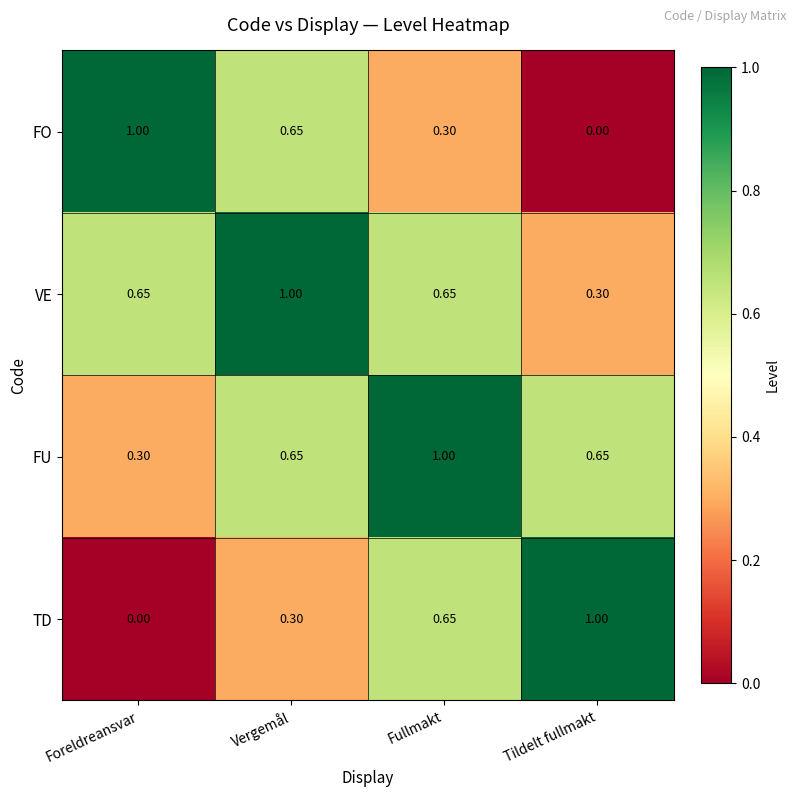

At which label is FO closest to 0?

Tildelt fullmakt